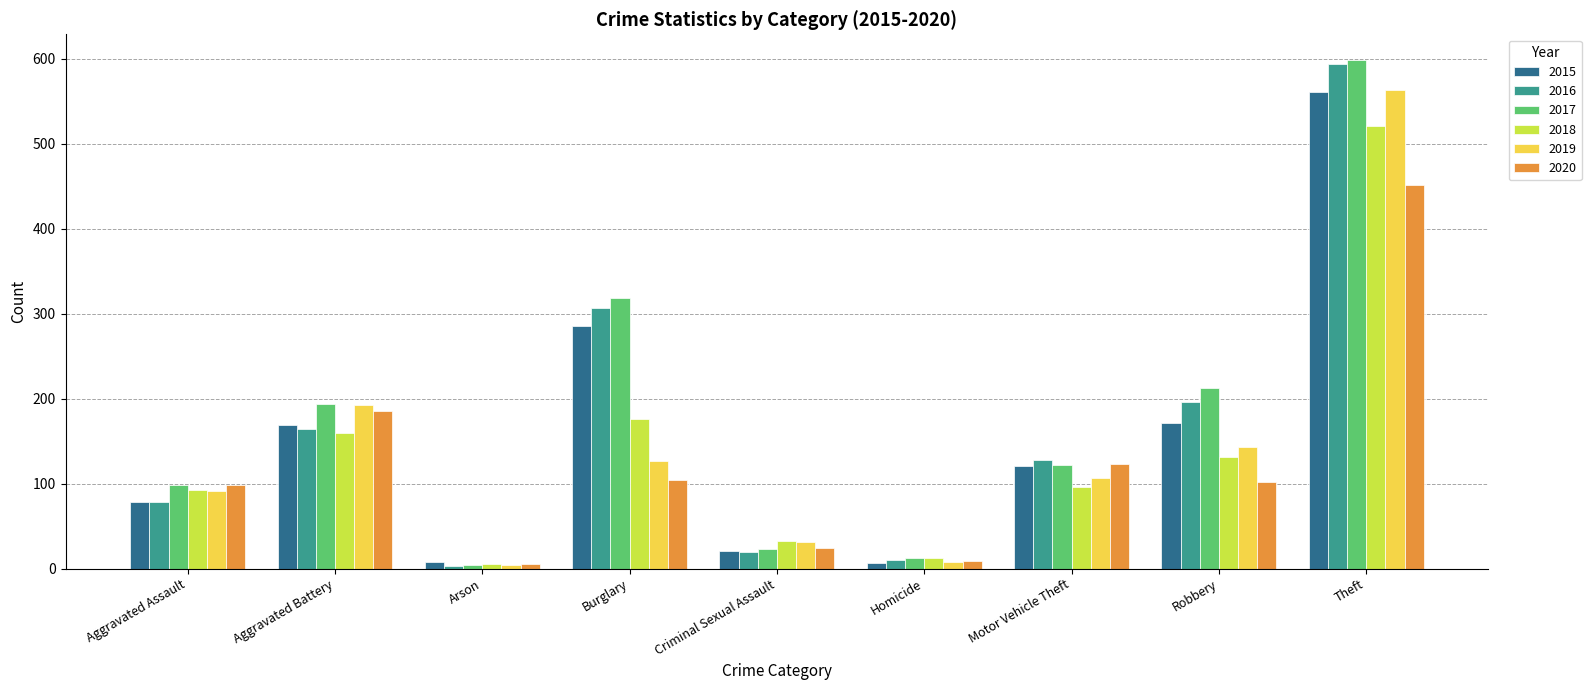

How many values in the 2017 series are below 122?

4